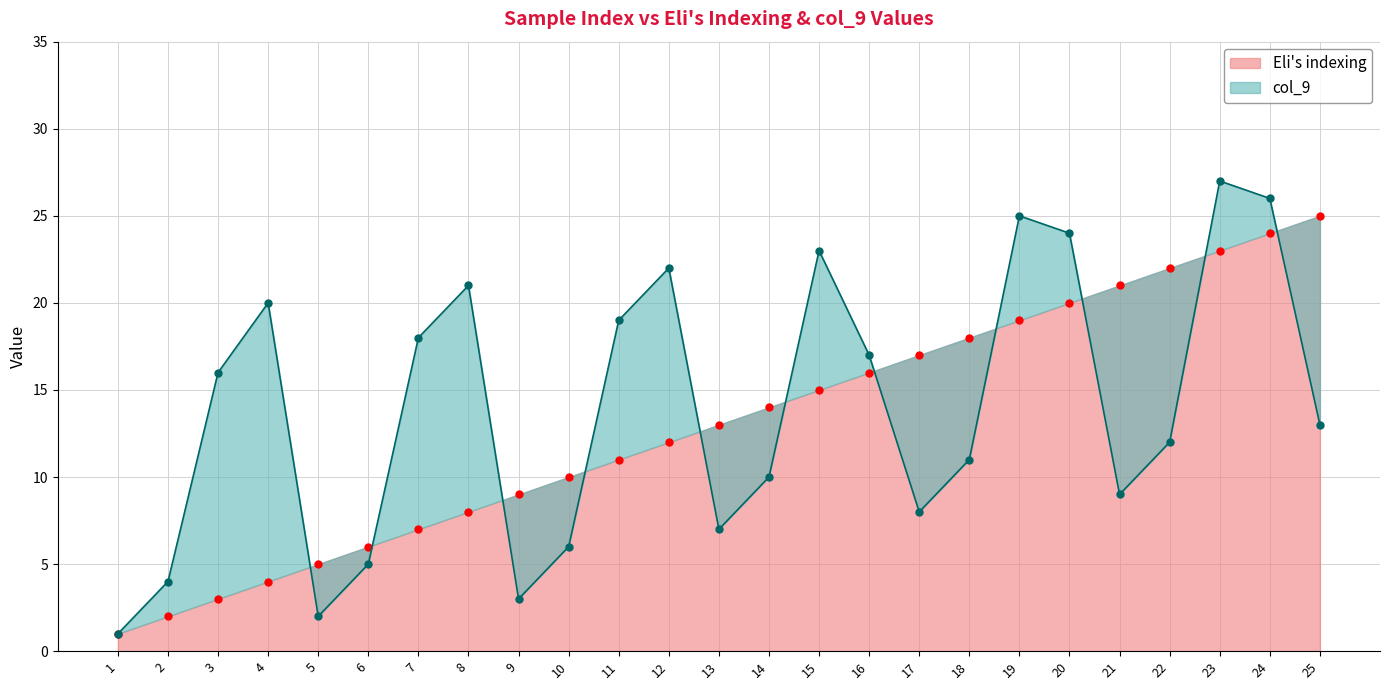

Where does the col_9 series first go above 13?

3